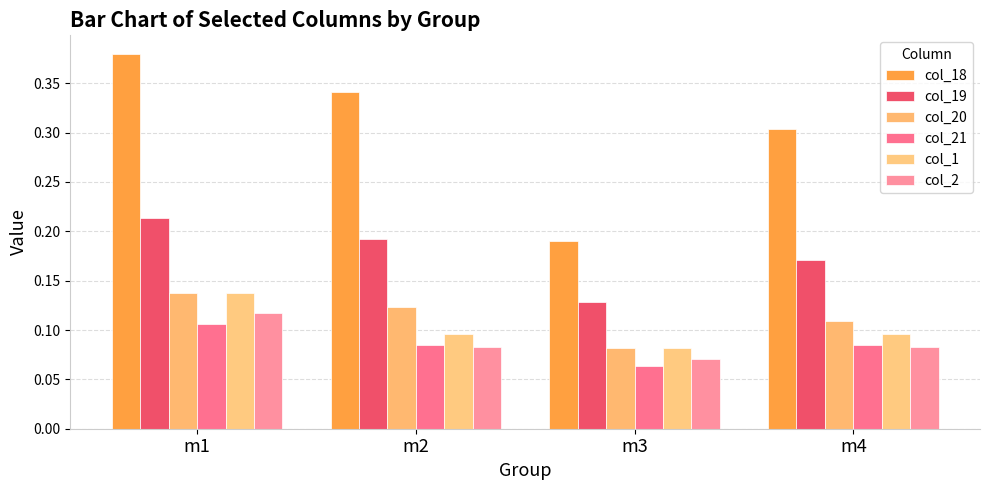

What is the value of the col_20 bar at the 1st from the left?

0.1